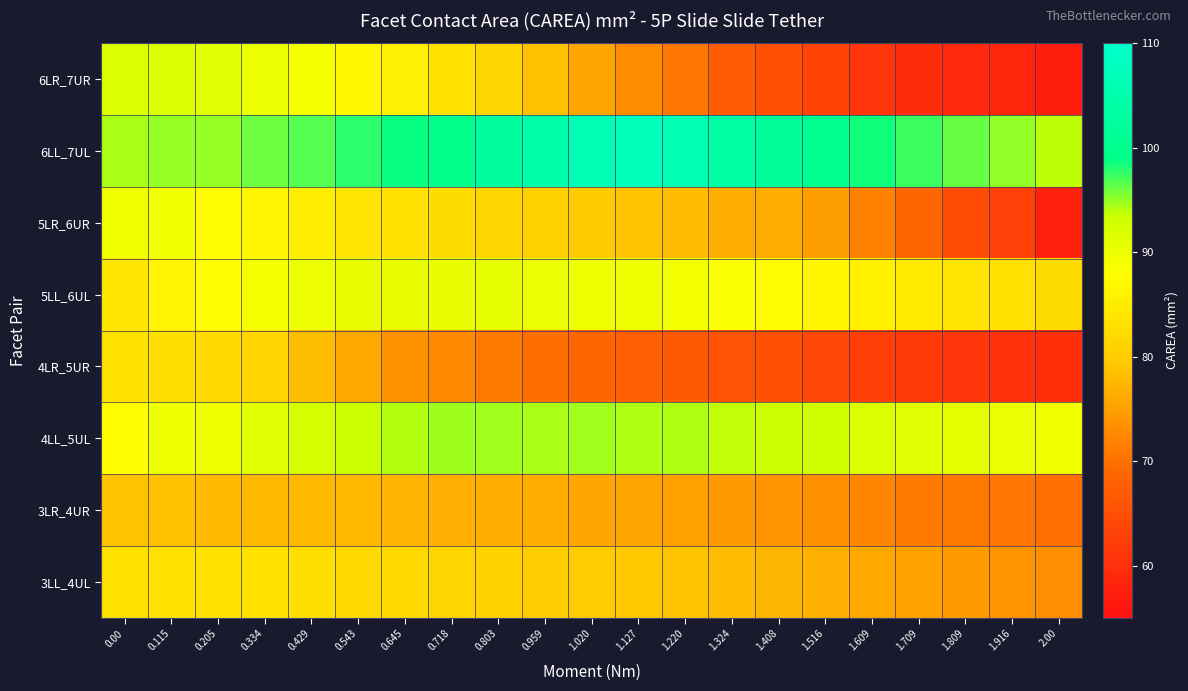

Reading left to right, what are all the values shown in this chart?

6LR_7UR: 0.00=91.7	0.115=91.9	0.205=91.2	0.334=90.1	0.429=89.0	0.543=86.7	0.645=85.4	0.718=83.5	0.803=81.6	0.959=78.7	1.020=75.6	1.127=72.8	1.220=70.5	1.324=67.1	1.408=65.2	1.516=63.2	1.609=61.1	1.709=59.5	1.809=58.7	1.916=58.4	2.00=57.3
6LL_7UL: 0.00=94.4	0.115=94.9	0.205=94.9	0.334=96.0	0.429=96.7	0.543=97.8	0.645=98.8	0.718=99.6	0.803=102.2	0.959=104.4	1.020=106.3	1.127=107.0	1.220=106.0	1.324=103.8	1.408=101.9	1.516=100.2	1.609=98.6	1.709=97.4	1.809=96.2	1.916=95.0	2.00=93.8
5LR_6UR: 0.00=89.4	0.115=89.3	0.205=87.6	0.334=86.5	0.429=85.1	0.543=83.7	0.645=83.1	0.718=82.3	0.803=81.3	0.959=80.5	1.020=79.6	1.127=78.8	1.220=78.0	1.324=76.4	1.408=76.3	1.516=74.8	1.609=71.7	1.709=68.7	1.809=64.7	1.916=62.7	2.00=57.8
5LL_6UL: 0.00=83.8	0.115=86.4	0.205=87.7	0.334=88.8	0.429=89.9	0.543=90.3	0.645=90.2	0.718=90.3	0.803=90.4	0.959=89.9	1.020=89.8	1.127=89.5	1.220=89.1	1.324=88.4	1.408=87.6	1.516=86.6	1.609=85.7	1.709=84.9	1.809=83.9	1.916=83.1	2.00=82.3
4LR_5UR: 0.00=83.3	0.115=83.0	0.205=82.1	0.334=81.2	0.429=78.2	0.543=76.1	0.645=73.5	0.718=72.6	0.803=71.0	0.959=69.8	1.020=68.7	1.127=67.5	1.220=66.8	1.324=65.7	1.408=65.2	1.516=64.1	1.609=62.6	1.709=61.6	1.809=61.1	1.916=60.1	2.00=60.0
4LL_5UL: 0.00=87.7	0.115=89.7	0.205=89.5	0.334=91.2	0.429=92.4	0.543=93.5	0.645=94.2	0.718=94.7	0.803=94.5	0.959=94.4	1.020=94.6	1.127=94.3	1.220=94.3	1.324=93.7	1.408=93.4	1.516=92.7	1.609=91.9	1.709=91.3	1.809=90.6	1.916=89.9	2.00=89.4
3LR_4UR: 0.00=78.8	0.115=78.5	0.205=77.8	0.334=77.6	0.429=77.6	0.543=77.5	0.645=77.2	0.718=76.8	0.803=76.6	0.959=76.6	1.020=75.7	1.127=75.6	1.220=74.9	1.324=74.3	1.408=73.7	1.516=73.3	1.609=72.2	1.709=71.0	1.809=70.8	1.916=70.5	2.00=69.9
3LL_4UL: 0.00=83.3	0.115=83.4	0.205=83.5	0.334=83.4	0.429=82.8	0.543=82.1	0.645=81.7	0.718=81.3	0.803=80.8	0.959=80.2	1.020=79.9	1.127=79.4	1.220=78.8	1.324=78.1	1.408=77.4	1.516=76.7	1.609=75.9	1.709=75.1	1.809=74.4	1.916=73.7	2.00=73.1